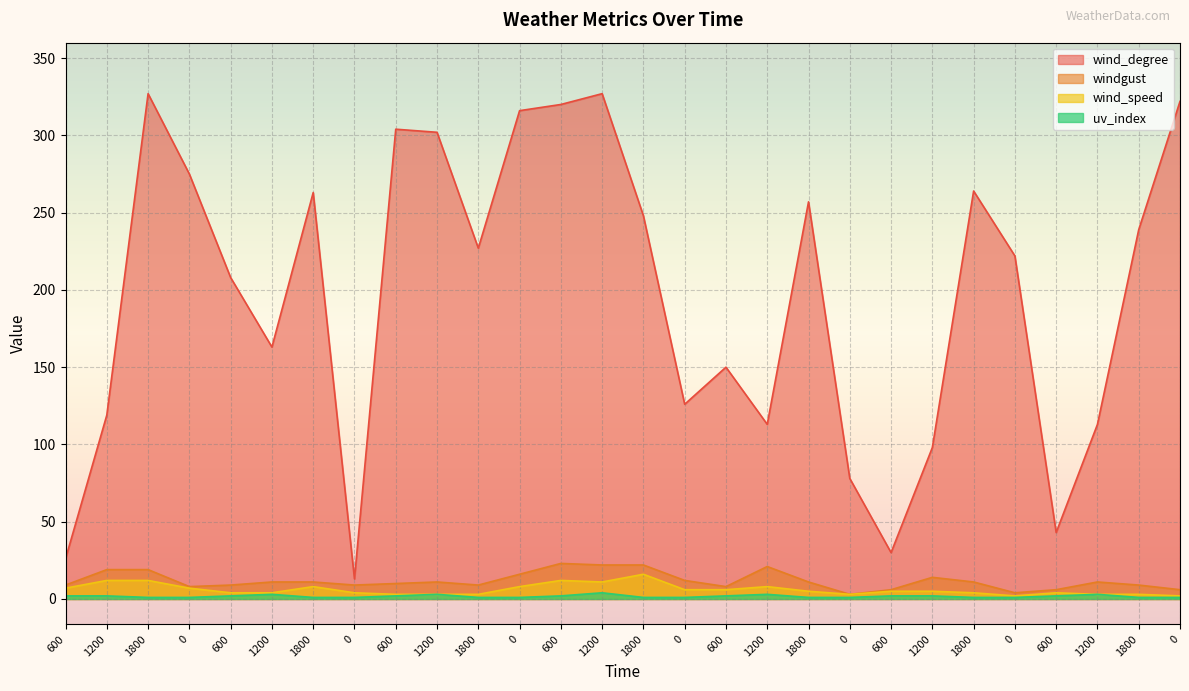

Count the uv_index values in the range 1 to 2.

23